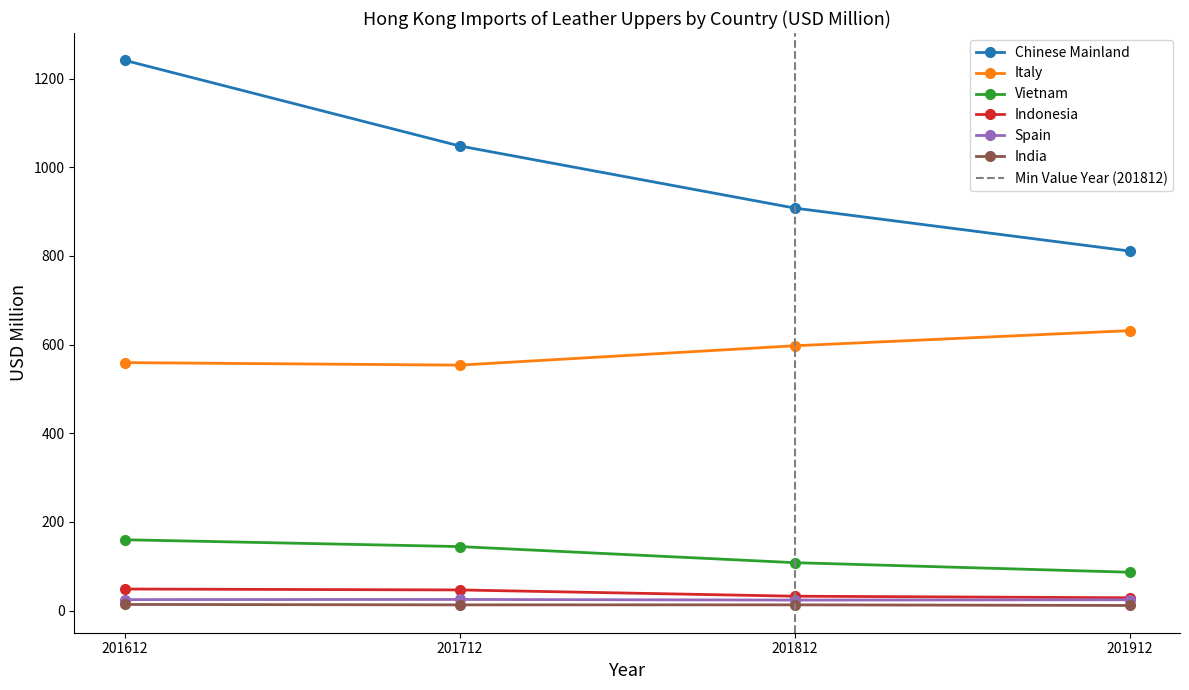

True or false: Spain has a value of 14.3 at 201612.

False